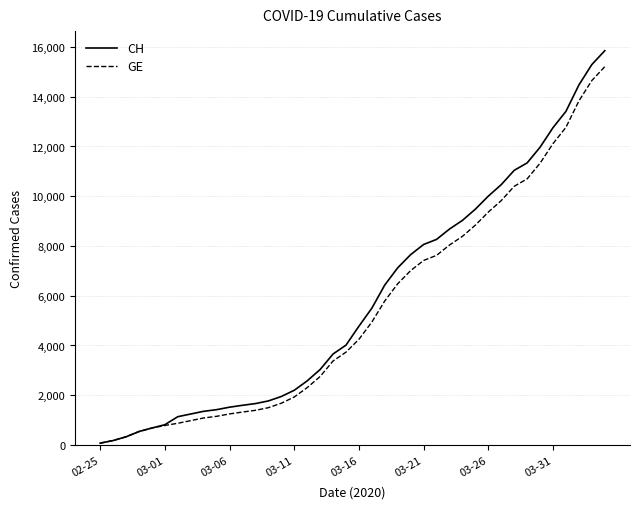

What is the highest value of the GE series?

15208